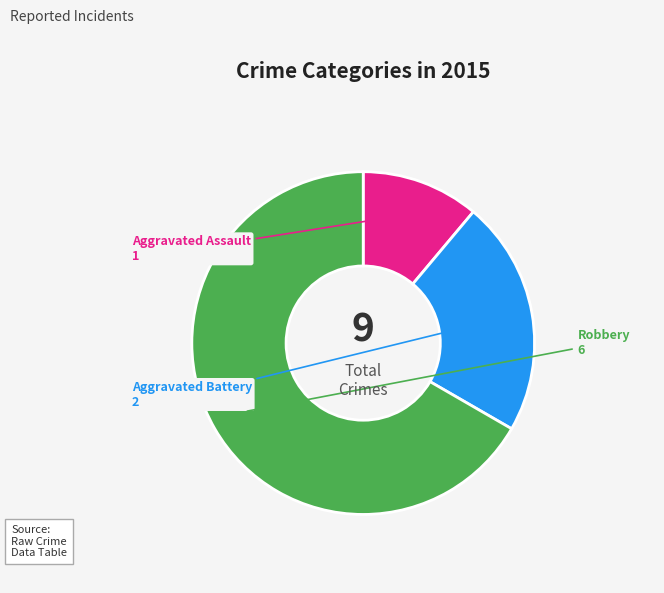

Does Robbery account for over 50% of the chart?

Yes